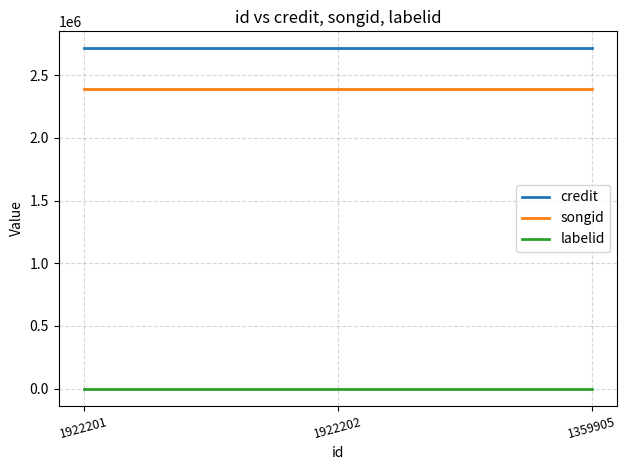

Is it true that songid equals 1321243 at 1359905?

False